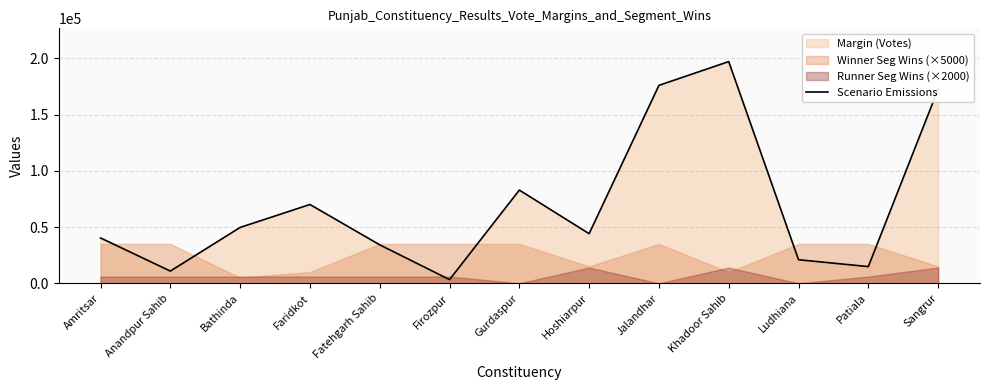

How many lines are shown in the chart?

1